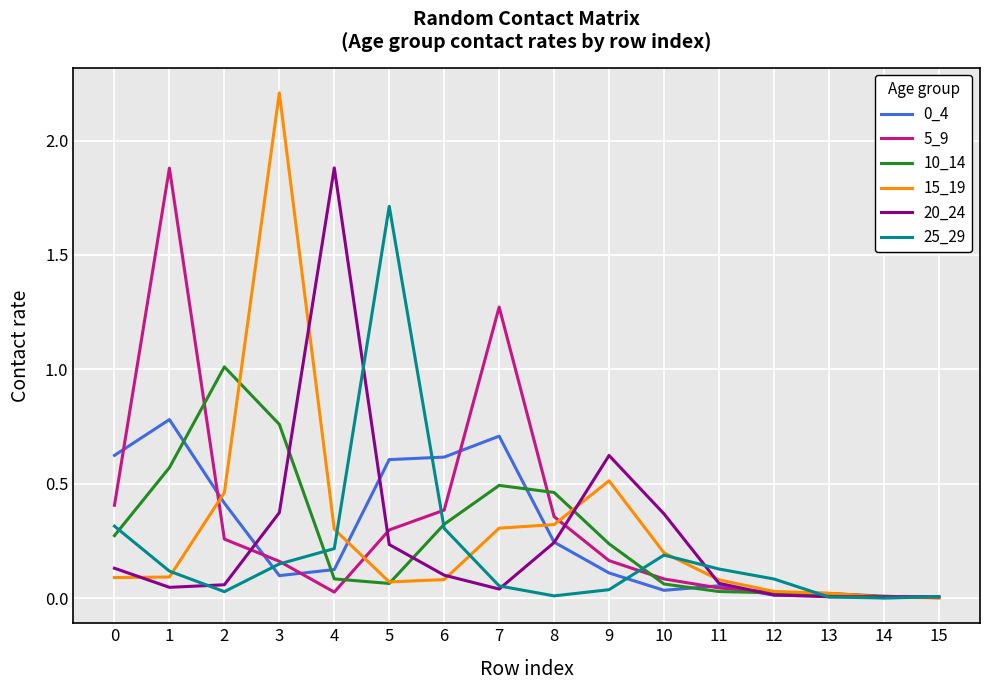

The 10_14 series shows 0.0 at 11. True or false?

True